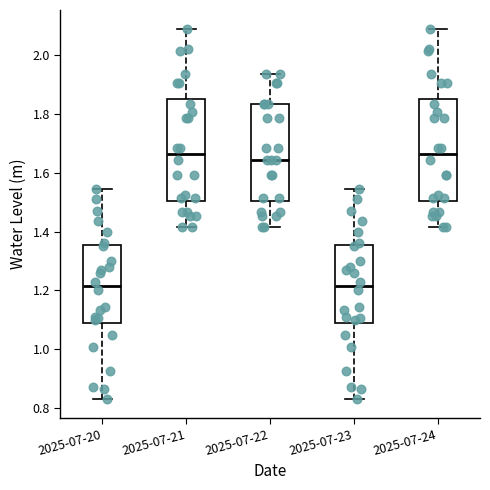

Where does the lower whisker of the box for 2025-07-23 end on the y-axis? The values are not printed on the chart, so give them approximately, as read against the axis.

0.82